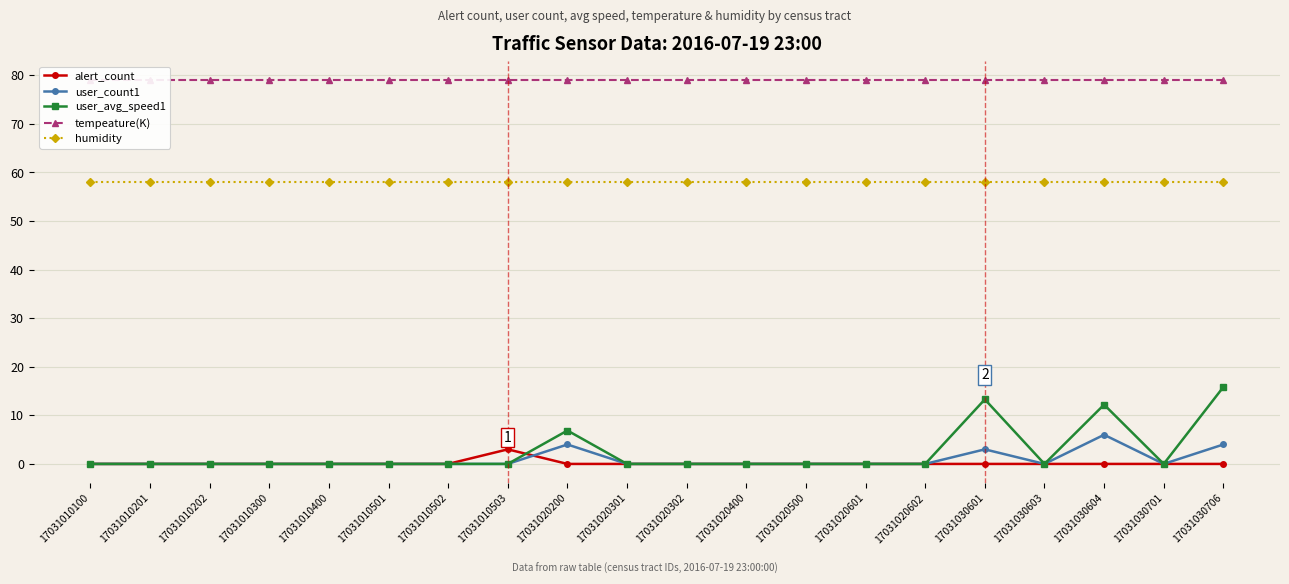

Which series has the largest range (max minus min)?

user_avg_speed1